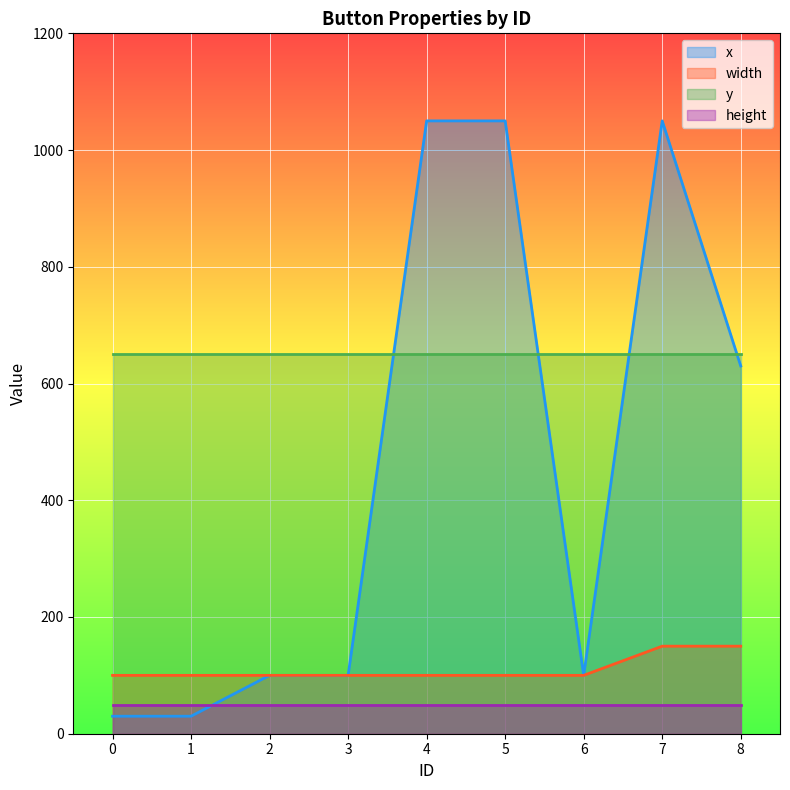

Does the chart display data point markers on the line(s)?

No